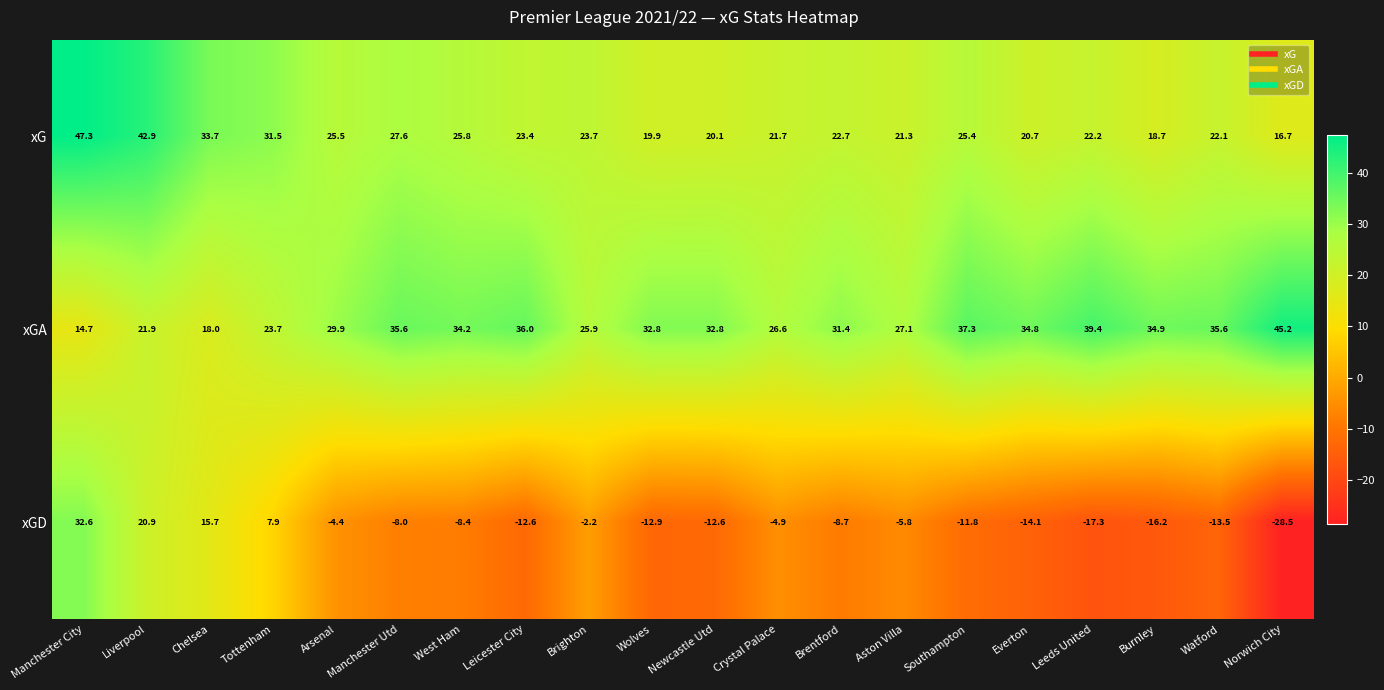

What is the spread (max minus min) of values at Manchester City?

32.6